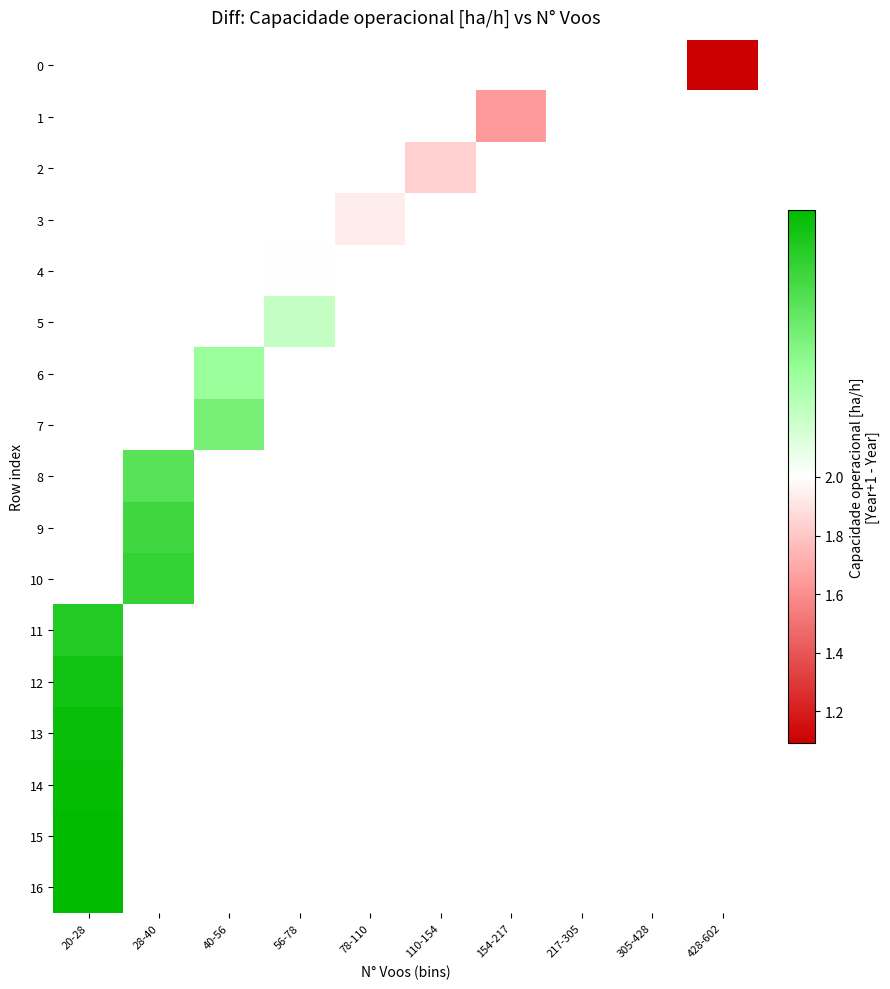

Which category has the lowest value across all series?

428-602